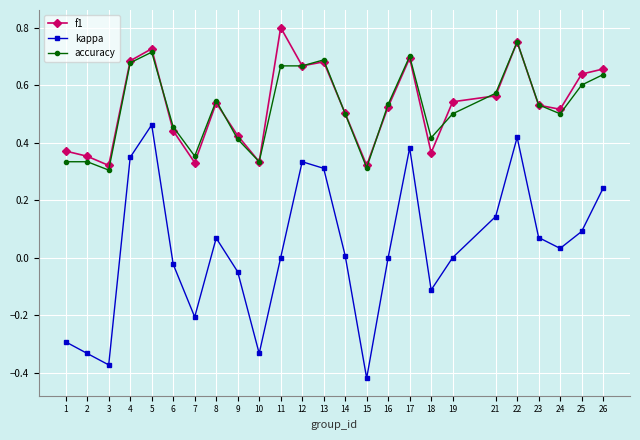

What is the total value across all series at 22?

1.9